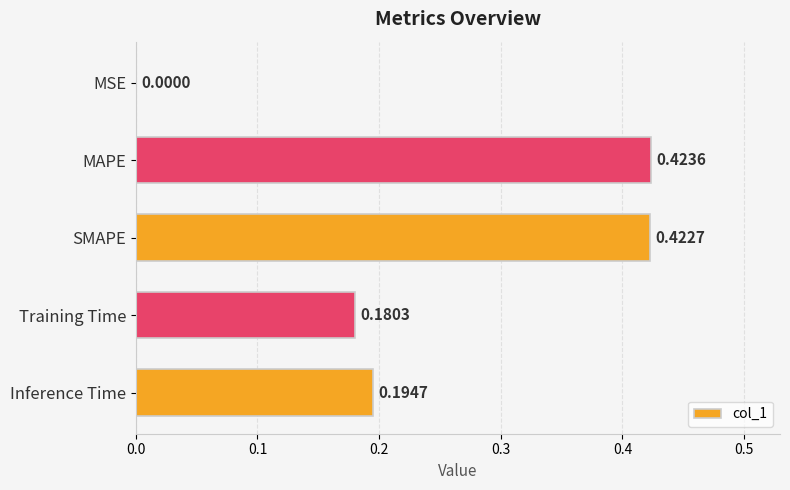

What is the sum of the values at MAPE and SMAPE?

0.8